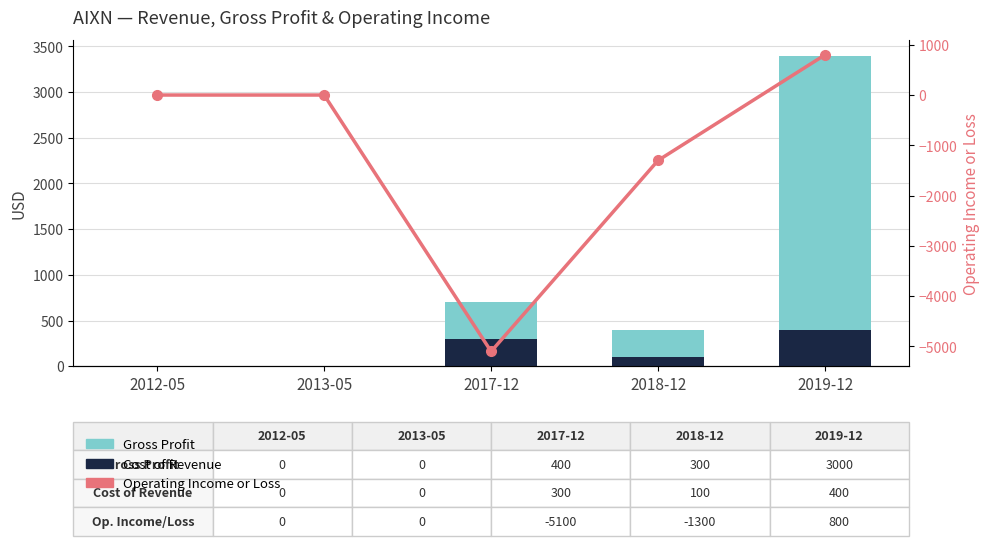

What position from the left is 2019-12?

5